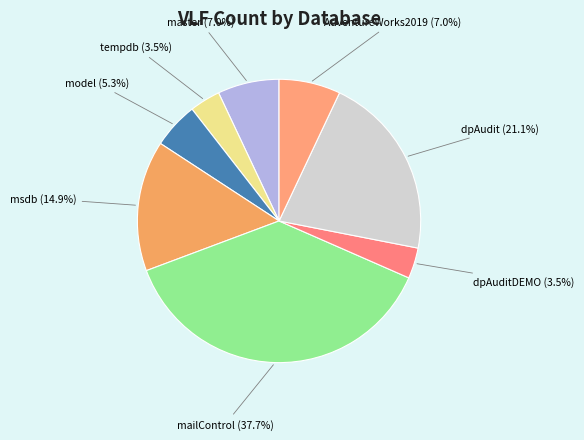

To the nearest percent, what portion does mailControl represent?

38%